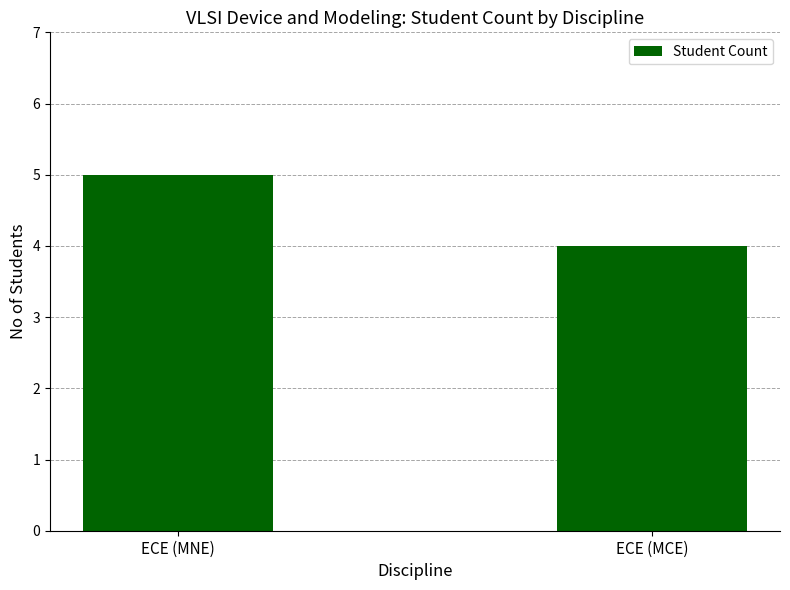

Reading left to right, transcribe all the data shown in this chart.

ECE (MNE)=5	ECE (MCE)=4